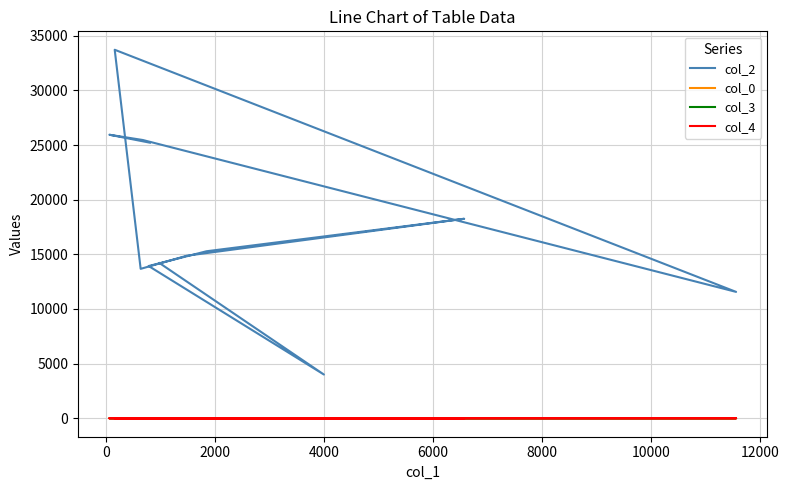

What is the difference between the maximum and minimum values in the col_0 series?

4.3